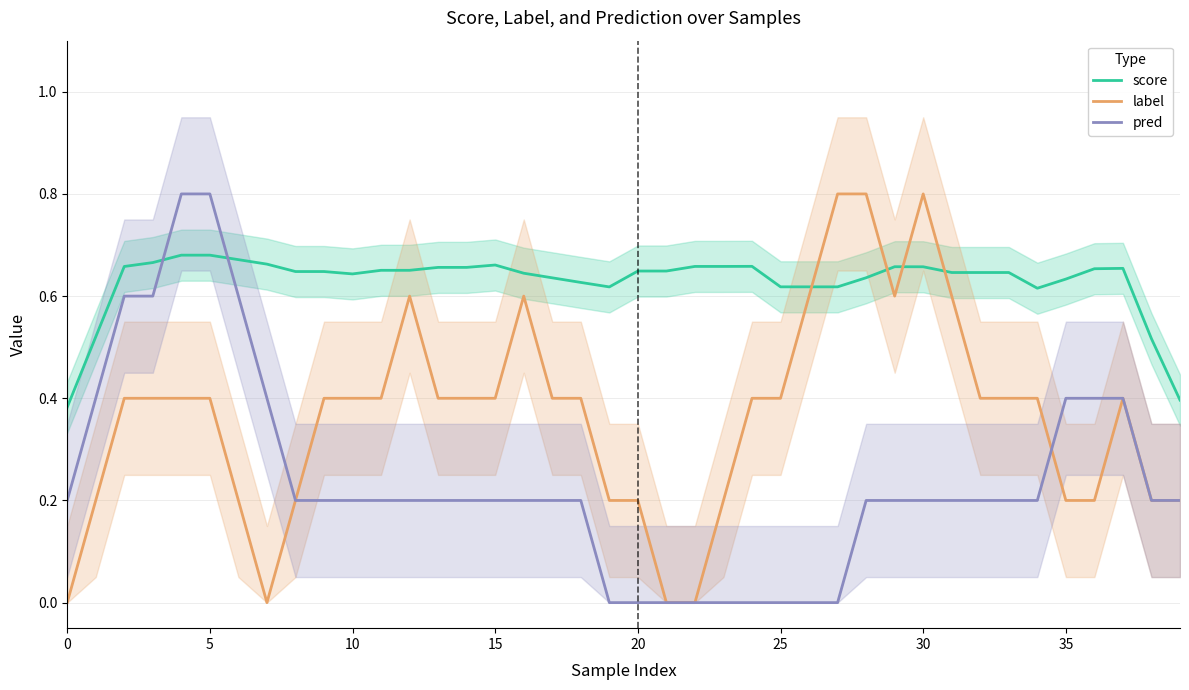

Which series changed the most between 0 and 16?

label